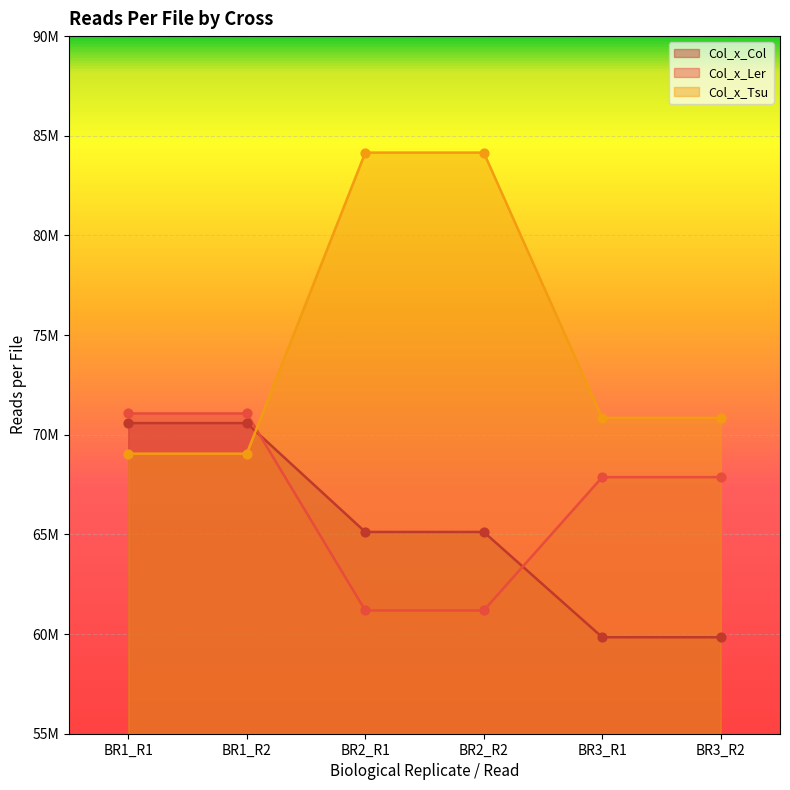

Which series contains the lowest Y value?

Col_x_Col